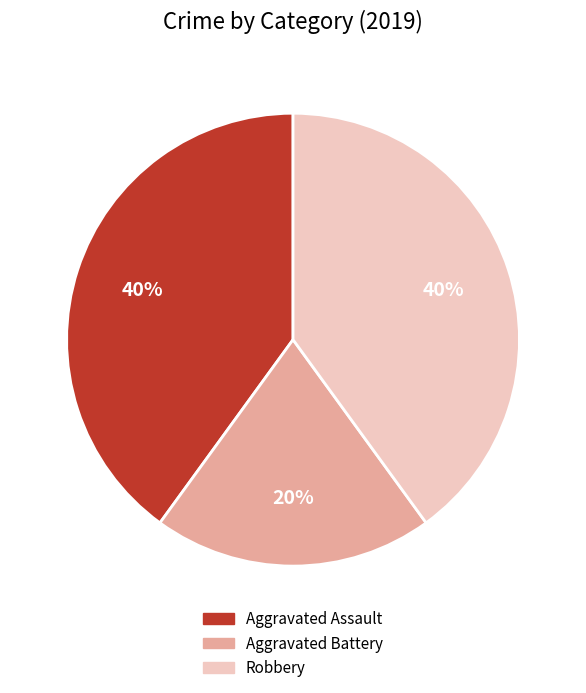

To the nearest percent, what percentage of the pie is Robbery?

40%